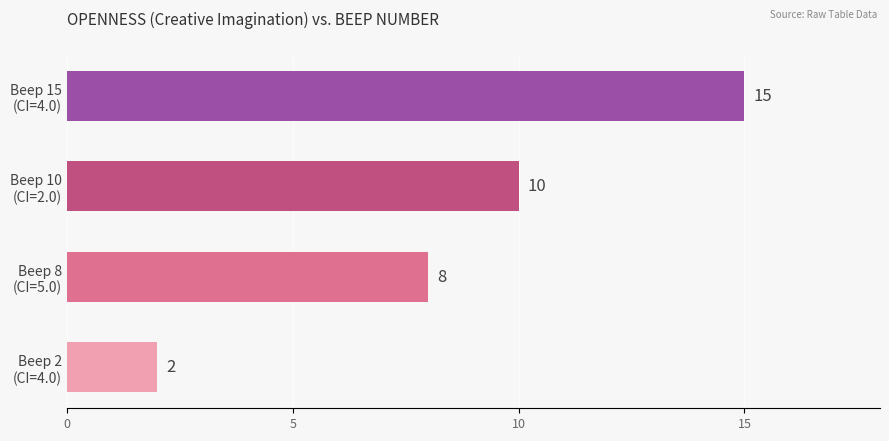

List the labels in order of value, smallest first.

Beep 2
(CI=4.0), Beep 8
(CI=5.0), Beep 10
(CI=2.0), Beep 15
(CI=4.0)